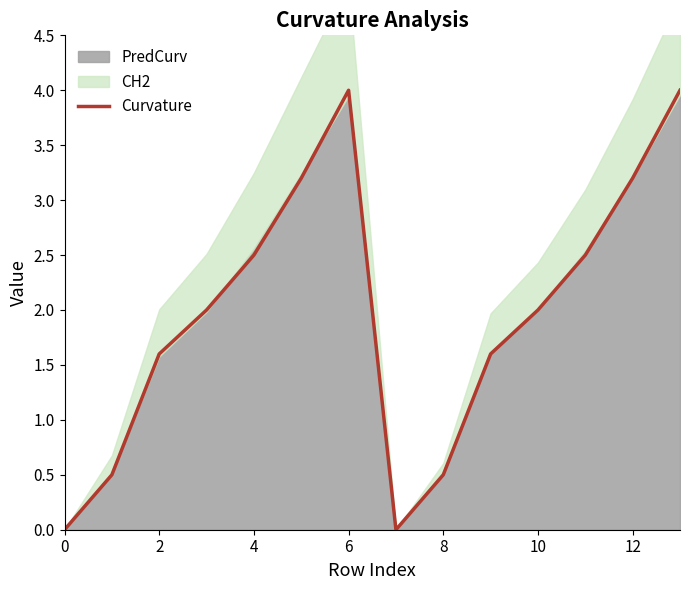

Reading right to left, list all the values displayed in this chart.

4.0	3.2	2.5	2.0	1.6	0.5	0.0	4.0	3.2	2.5	2.0	1.6	0.5	0.0